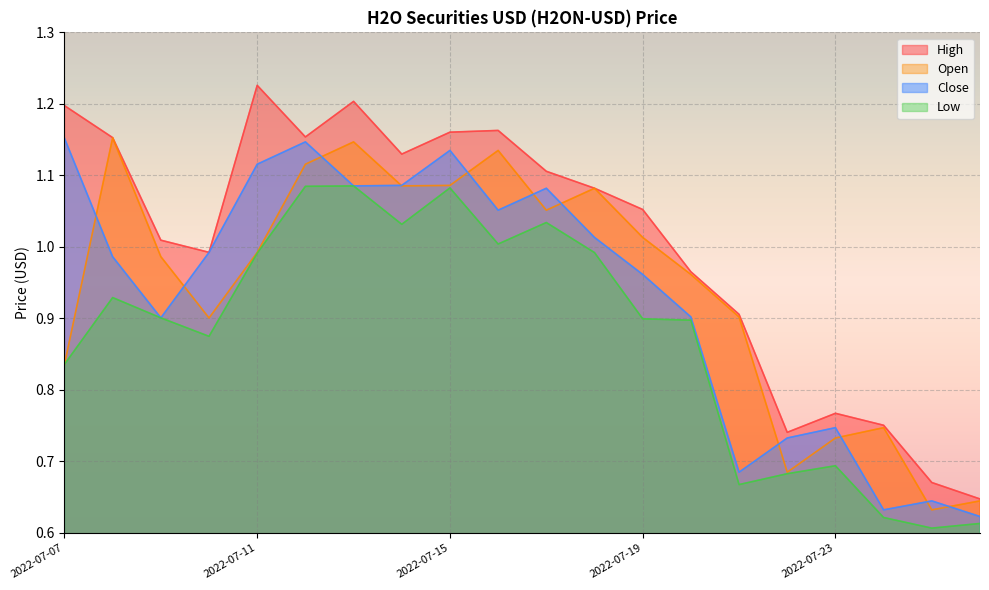

Between 2022-07-09 and 2022-07-23, which series saw the biggest shift?

Open